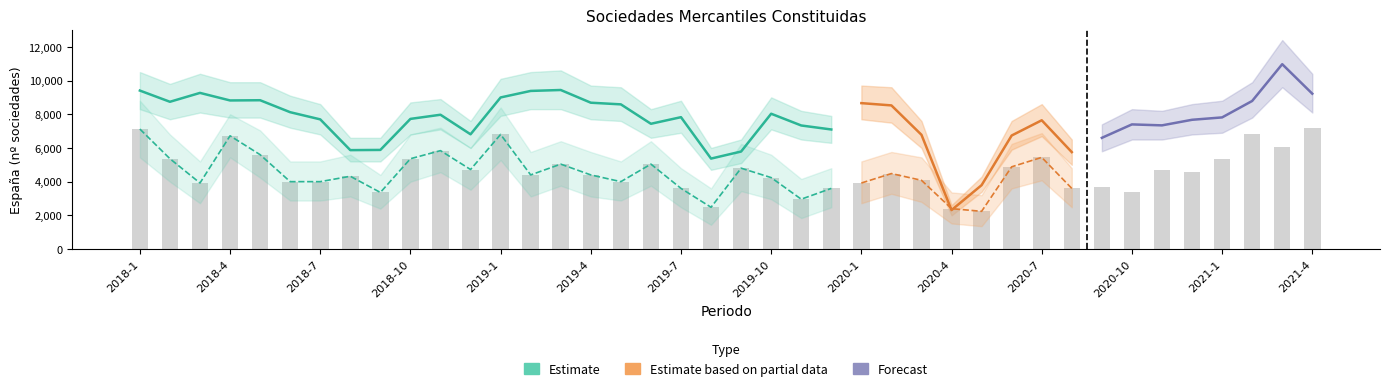

Where is the data nearest to the value 4720?

2018-12